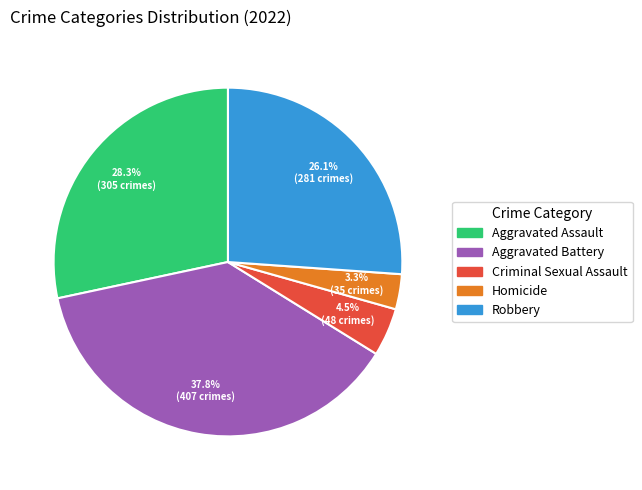

How many slices are in this pie chart?

5